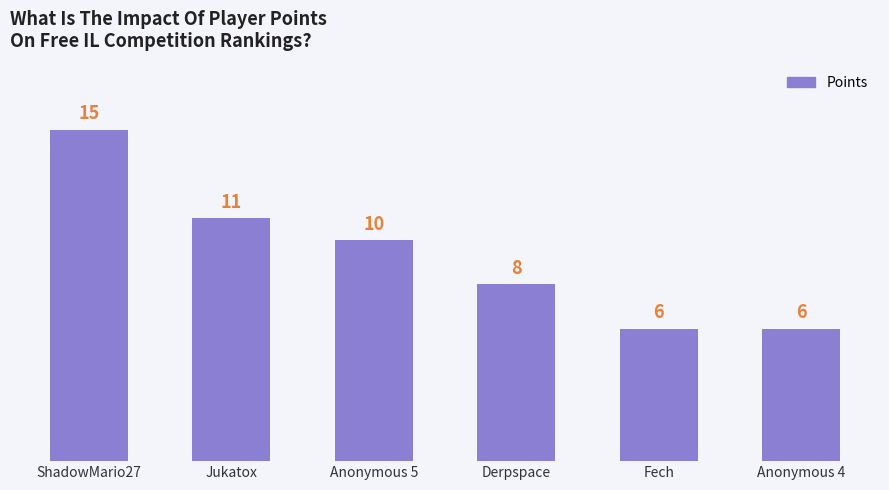

Are the bars horizontal?

No